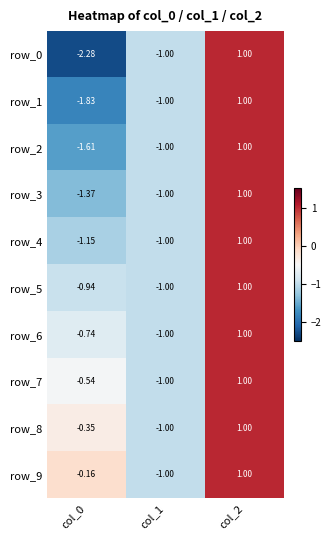

What is the maximum value shown in the chart?

1.0